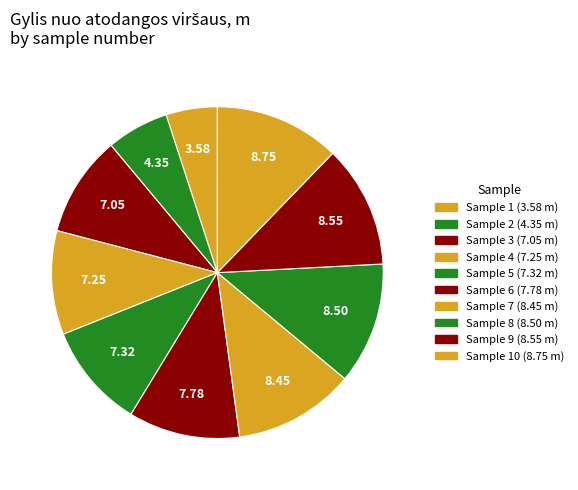

How many slices are in this pie chart?

10